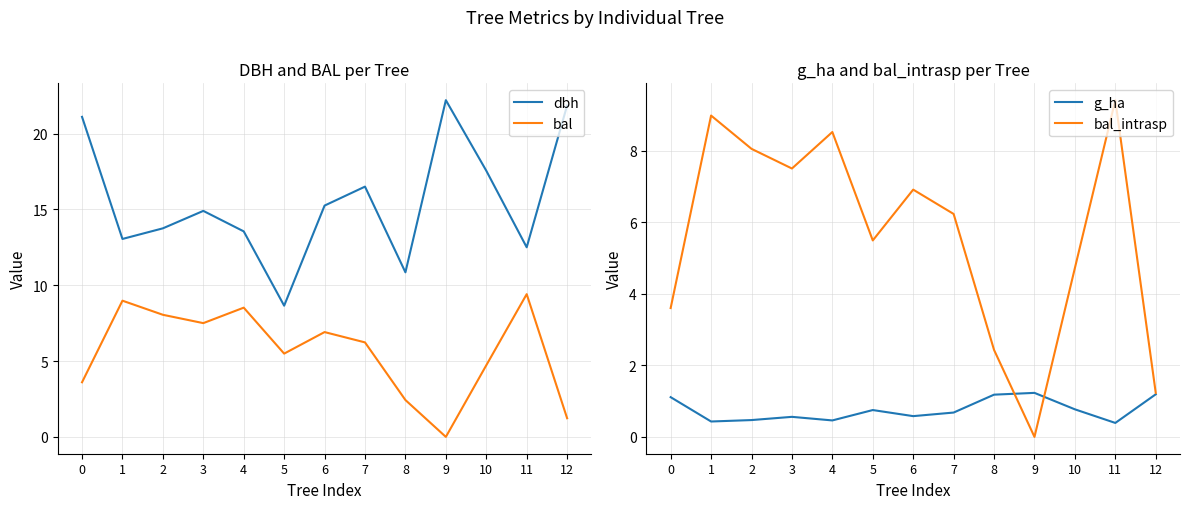

What is the value of the bal_intrasp point at the 6th from the left?

5.5